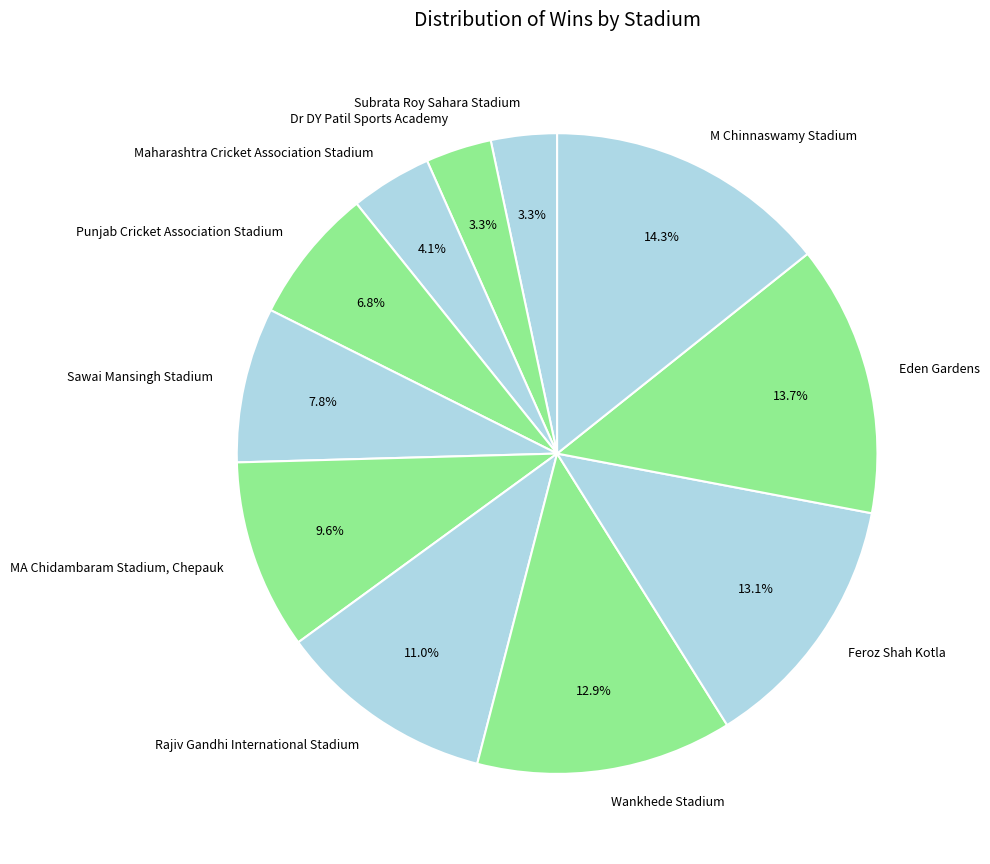

What percentage do Maharashtra Cricket Association Stadium and Dr DY Patil Sports Academy together represent?

7.4%